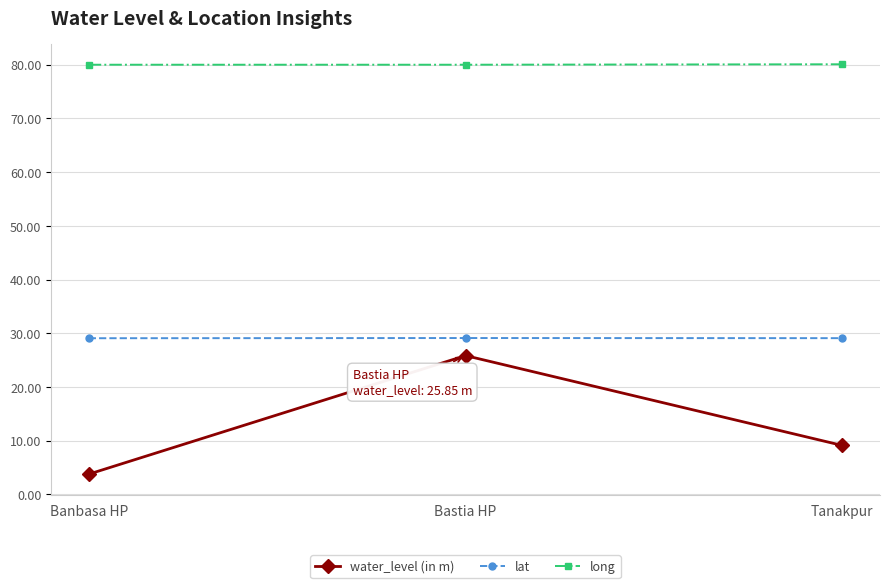

How many lines are shown in the chart?

3